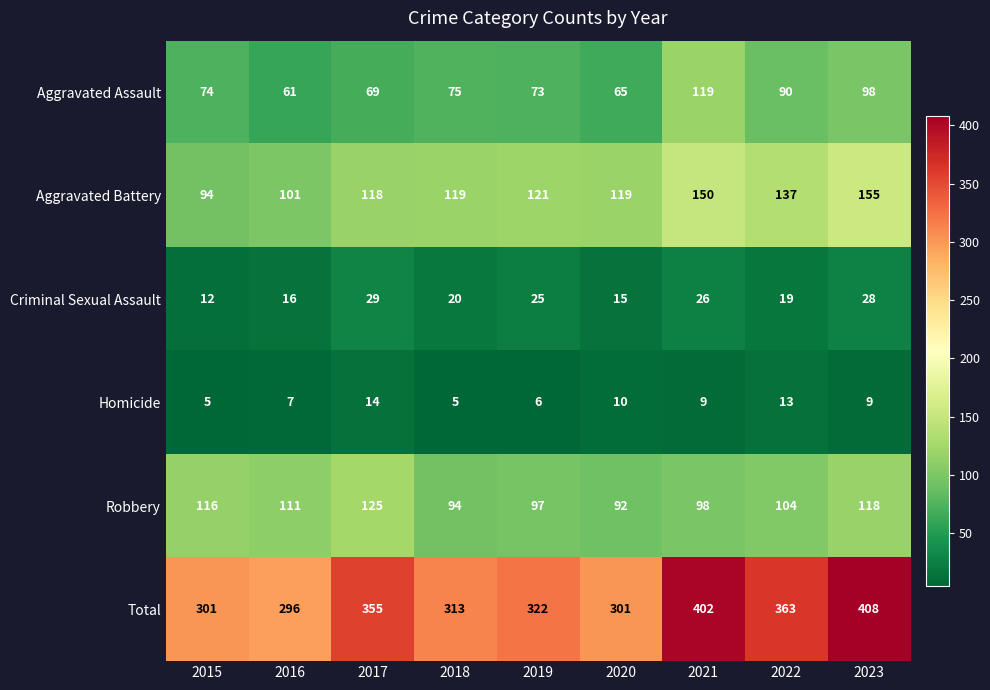

Which series changed the most between 2021 and 2023?

Aggravated Assault